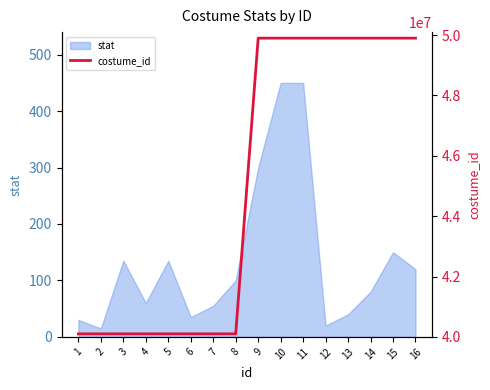

Where is the data nearest to the value 45000003?

7